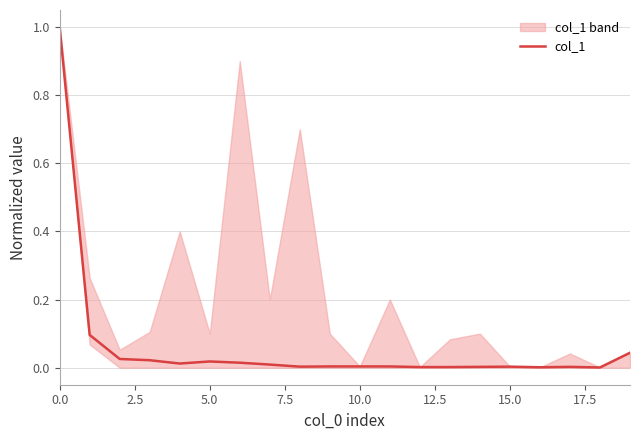

Reading right to left, extract all data points from this chart.

0.0	0.0	0.0	0.0	0.0	0.0	0.0	0.0	0.0	0.0	0.0	0.0	0.0	0.0	0.0	0.0	0.0	0.0	0.1	1.0